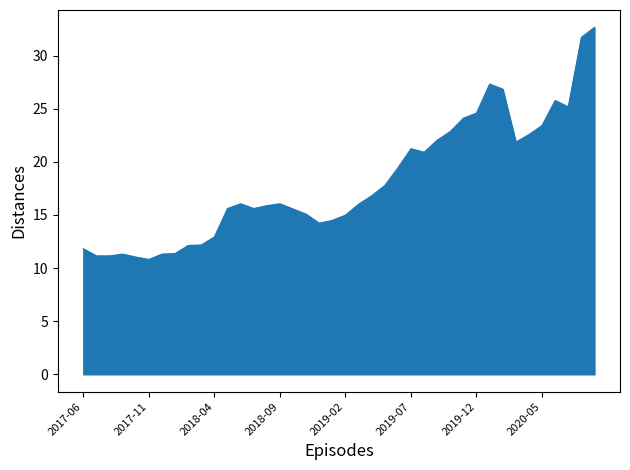

What is the smallest value displayed?

10.8